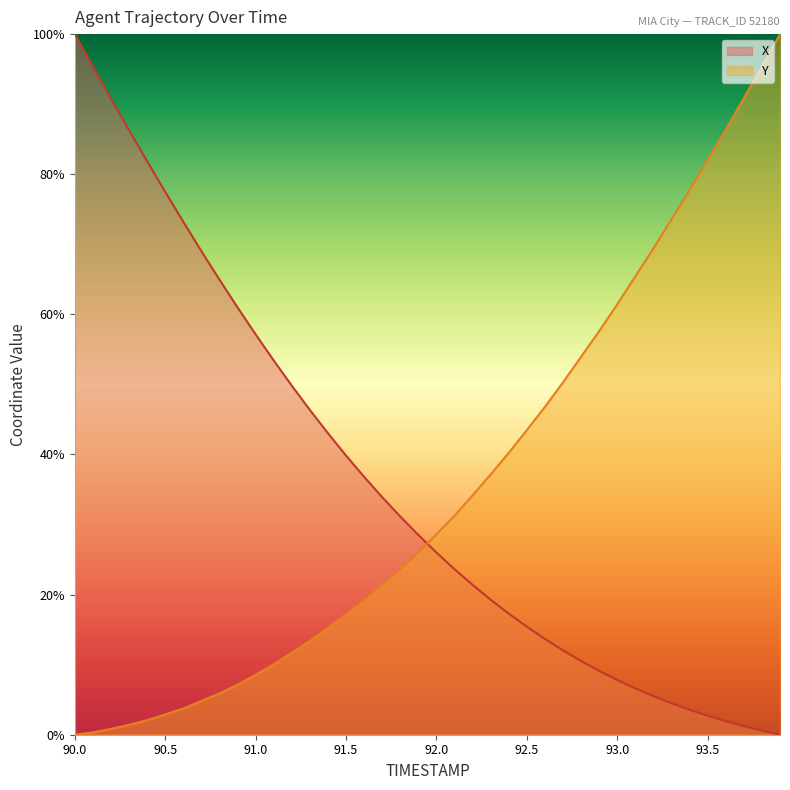

How many lines are shown in the chart?

2